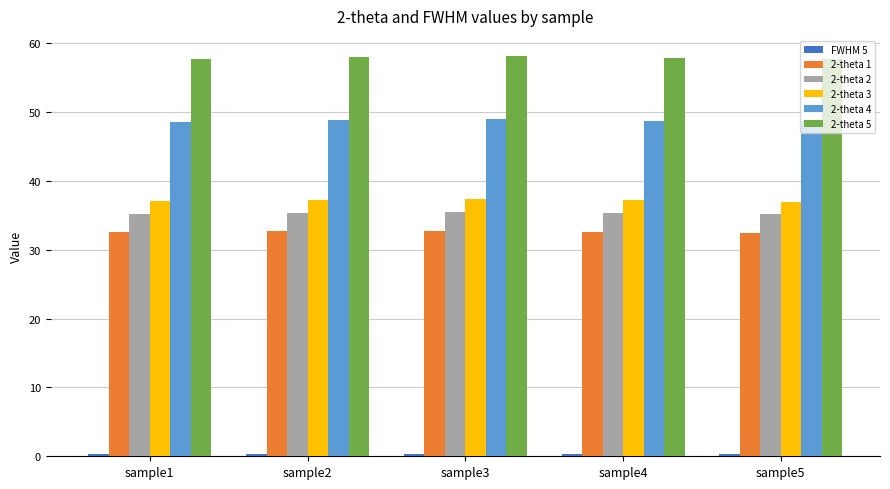

What is the sum of all 2-theta 3 values?

185.9